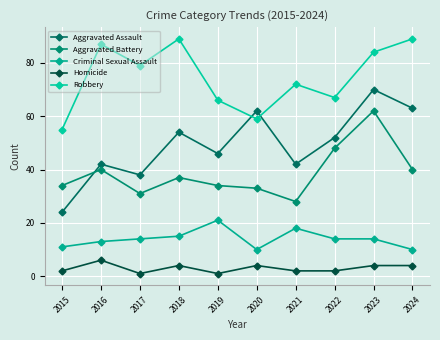

Is the value of Aggravated Battery at 2021 greater than the value of Criminal Sexual Assault at 2018?

Yes